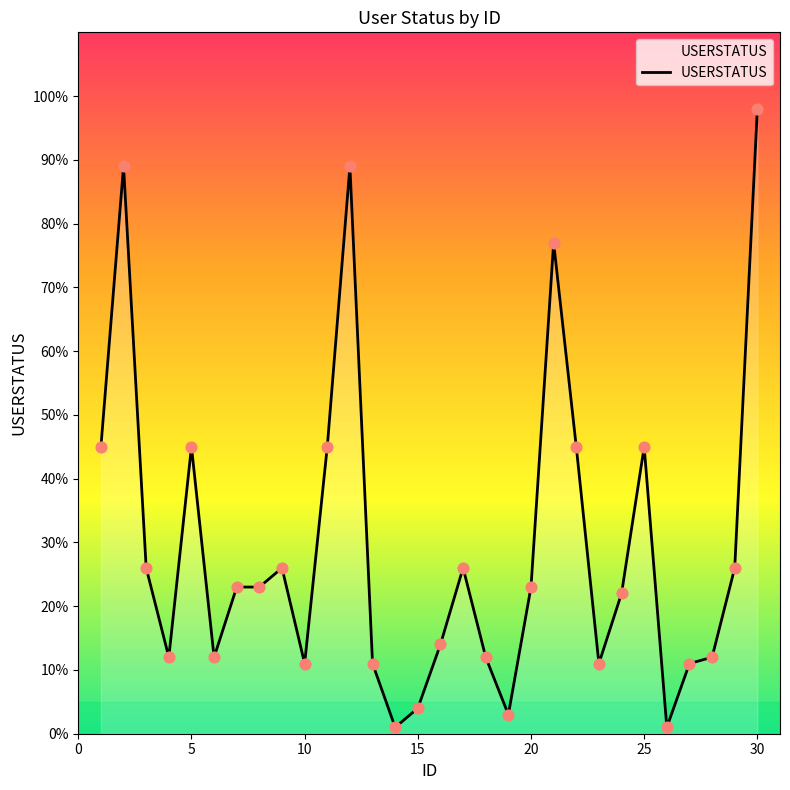

What is the greatest value displayed?

98